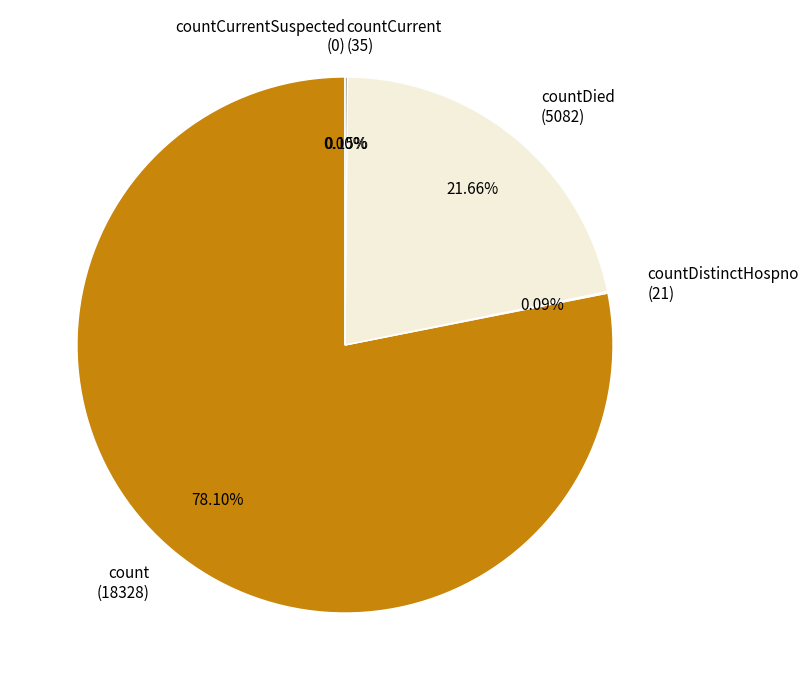

What is the change in value from countCurrent to countCurrentSuspected?

-35